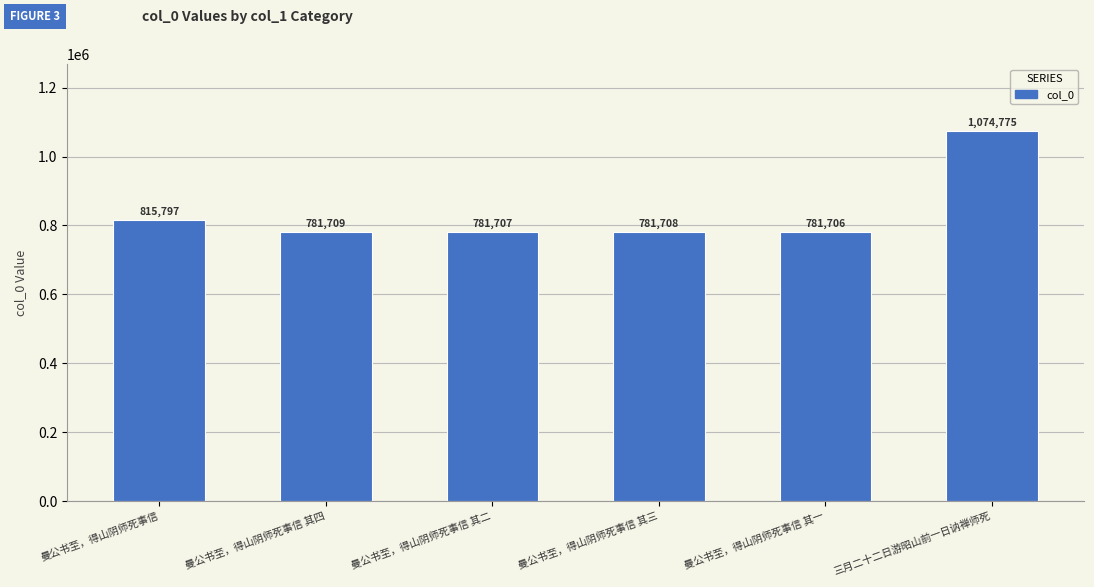

Reading left to right, extract all data points from this chart.

曼公书至，得山阴师死事信=815797	曼公书至，得山阴师死事信 其四=781709	曼公书至，得山阴师死事信 其二=781707	曼公书至，得山阴师死事信 其三=781708	曼公书至，得山阴师死事信 其一=781706	三月二十二日游昭山前一日讷禅师死=1074775